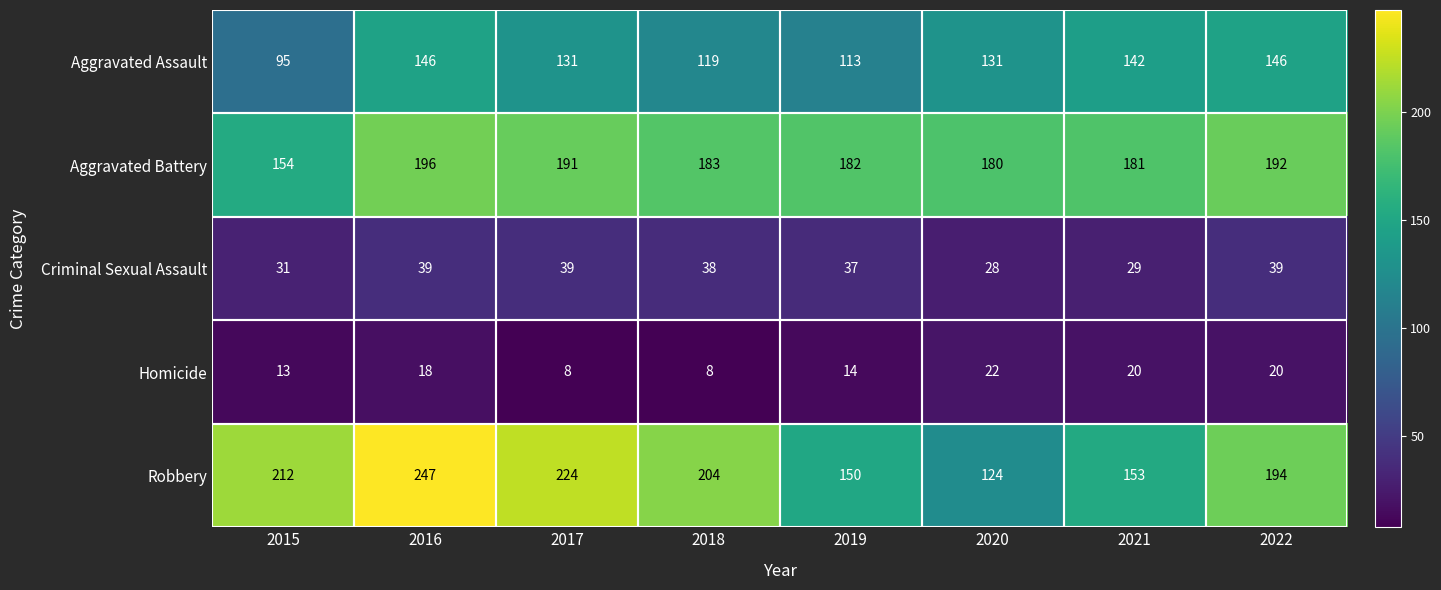

Rank the series at 2018 from highest to lowest value.

Robbery, Aggravated Battery, Aggravated Assault, Criminal Sexual Assault, Homicide